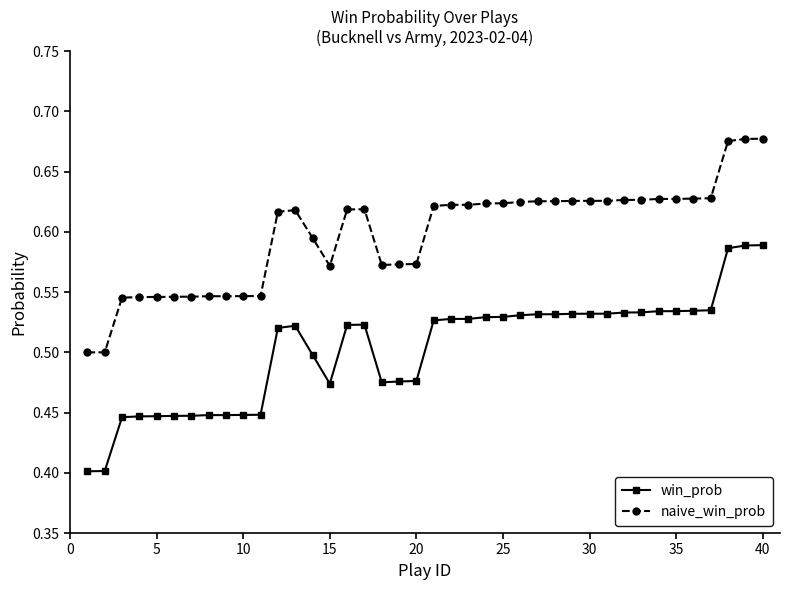

True or false: win_prob has more than 1 points higher than both neighbors.

True